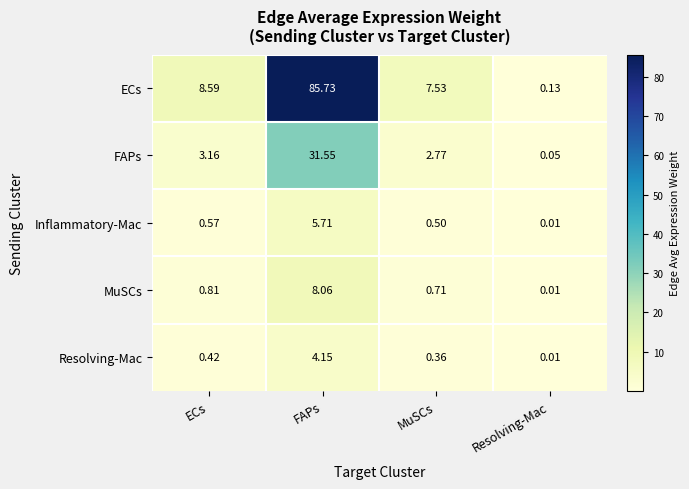

At ECs, list the series in order from largest to smallest.

ECs, FAPs, MuSCs, Inflammatory-Mac, Resolving-Mac